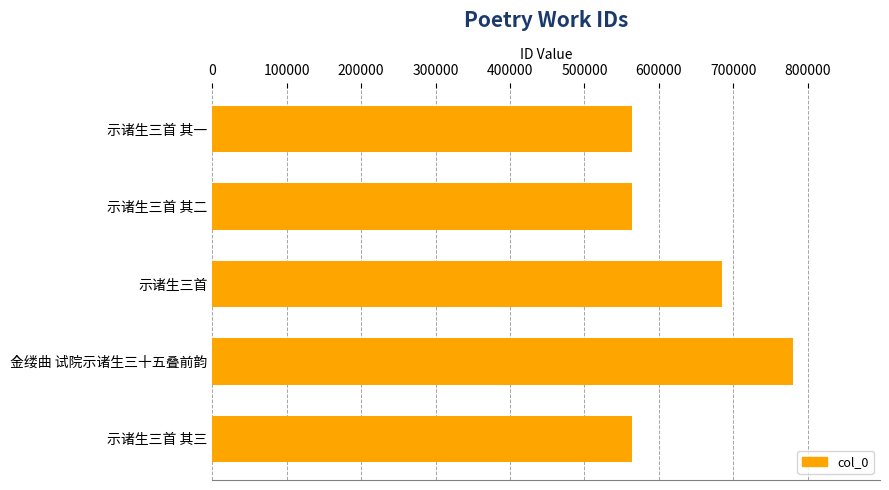

What is the change in value from 示诸生三首 其一 to 金缕曲 试院示诸生三十五叠前韵?

+216291